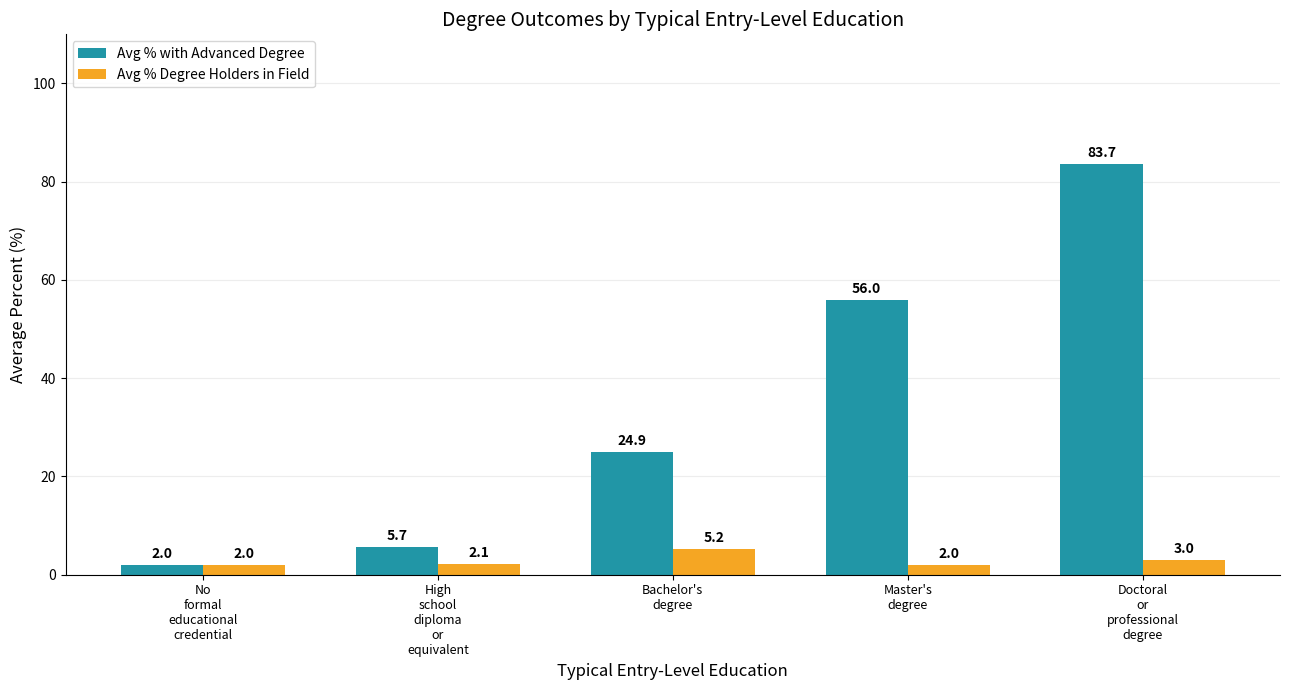

At how many categories does at least one series exceed 48?

2